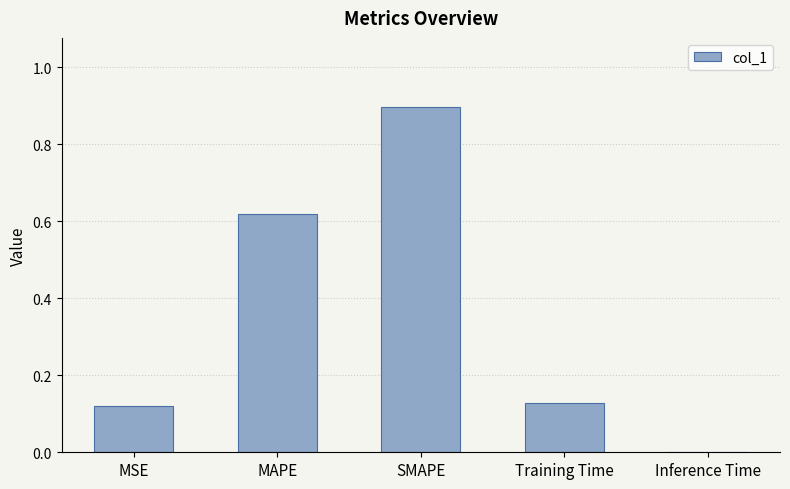

How many distinct data groups are displayed?

1